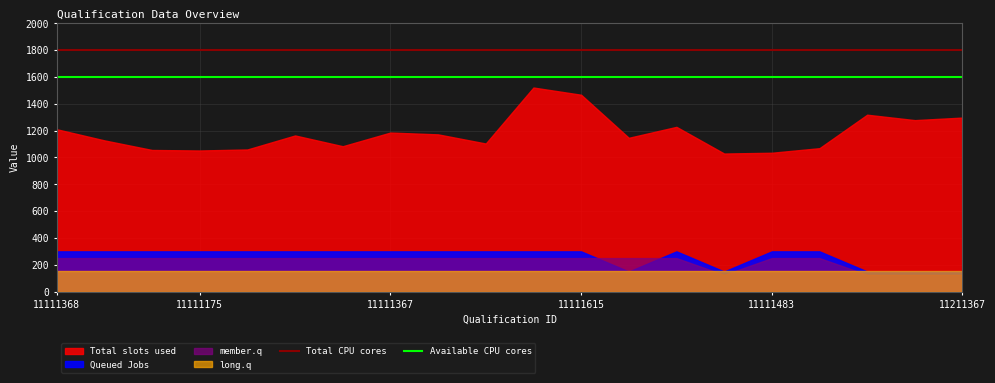

At which category does the chart reach its peak across all series?

11111368